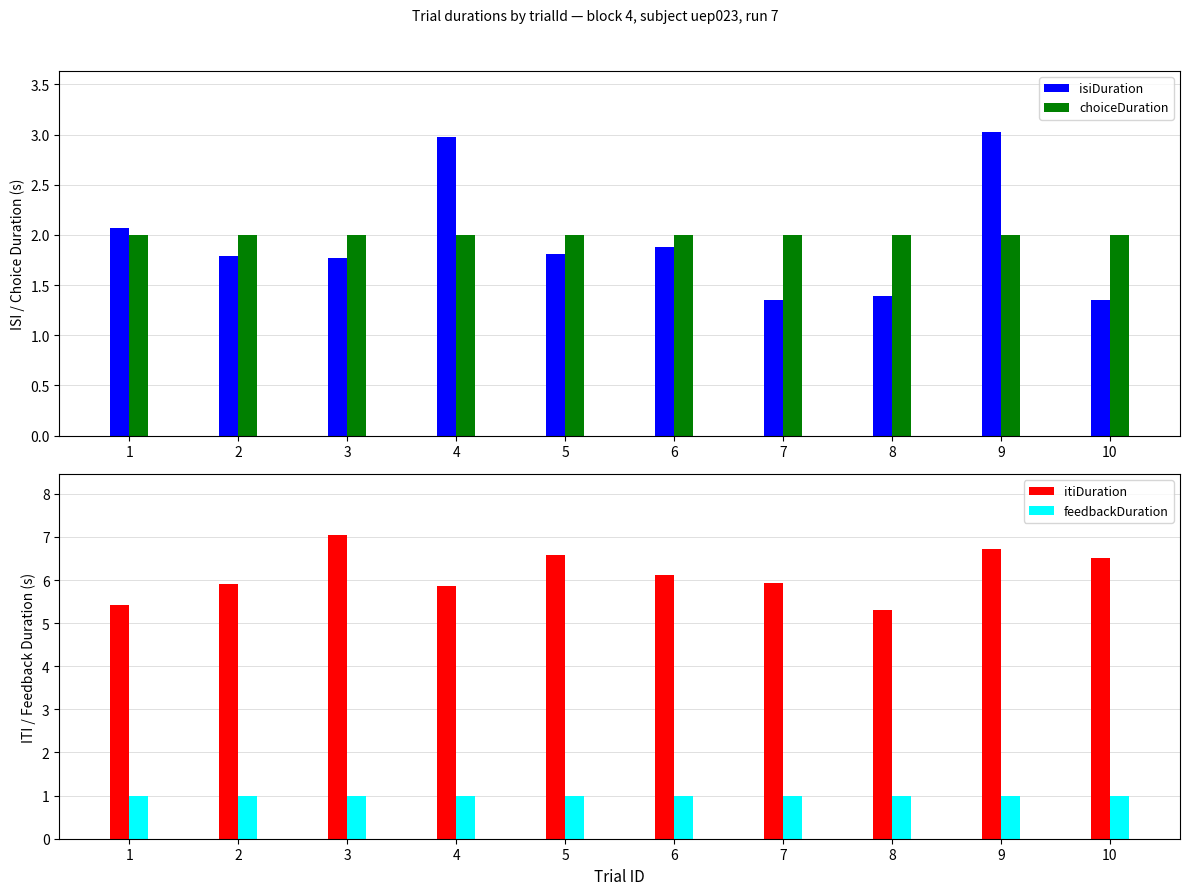

The itiDuration series shows 7.0 at 3. True or false?

True